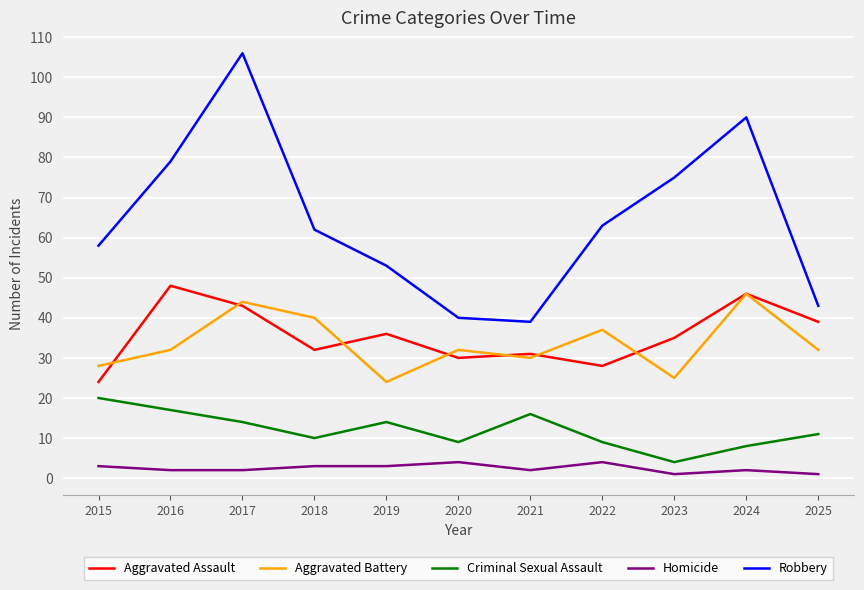

What is the smallest value displayed?

1